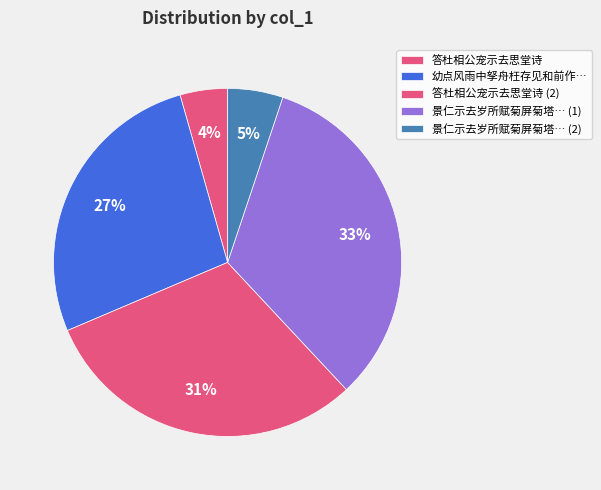

Which slice is the largest?

景仁示去岁所赋菊屏菊塔… (1)